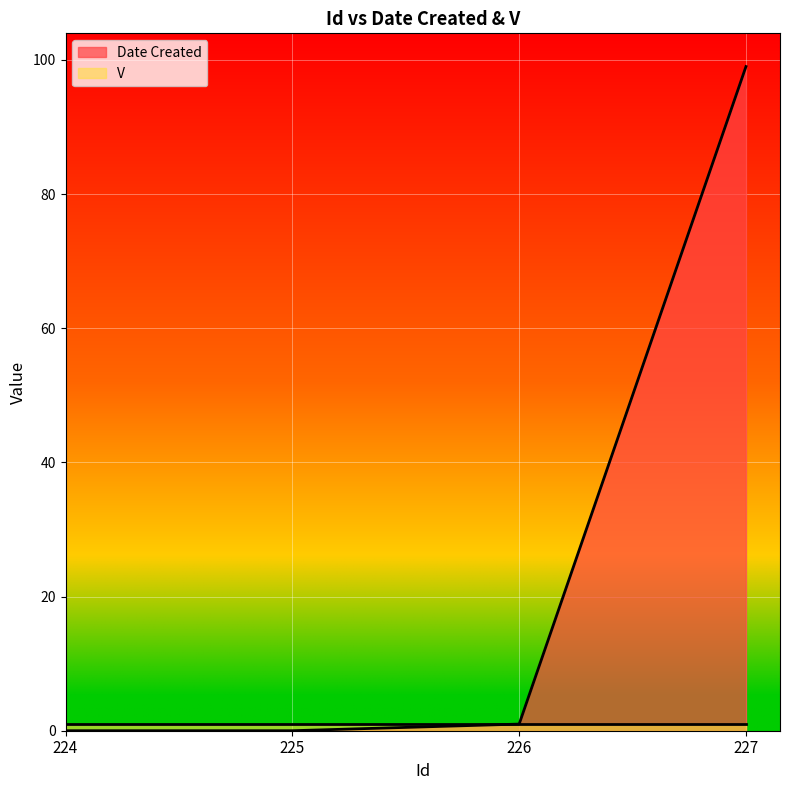

Rank the categories by value from lowest to highest.

224, 225, 226, 227